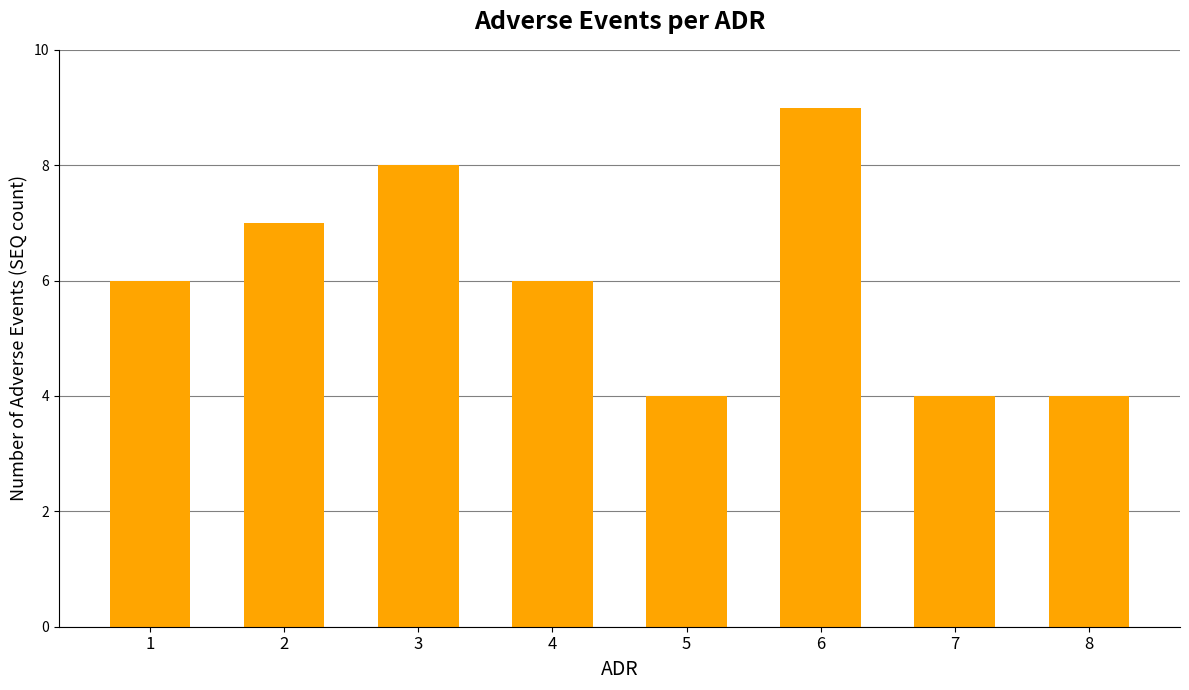

Which label corresponds to the largest value in the chart?

6